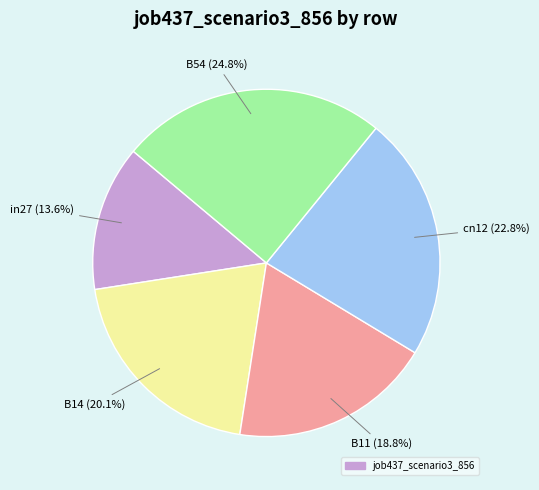

How many segments does this pie chart have?

5